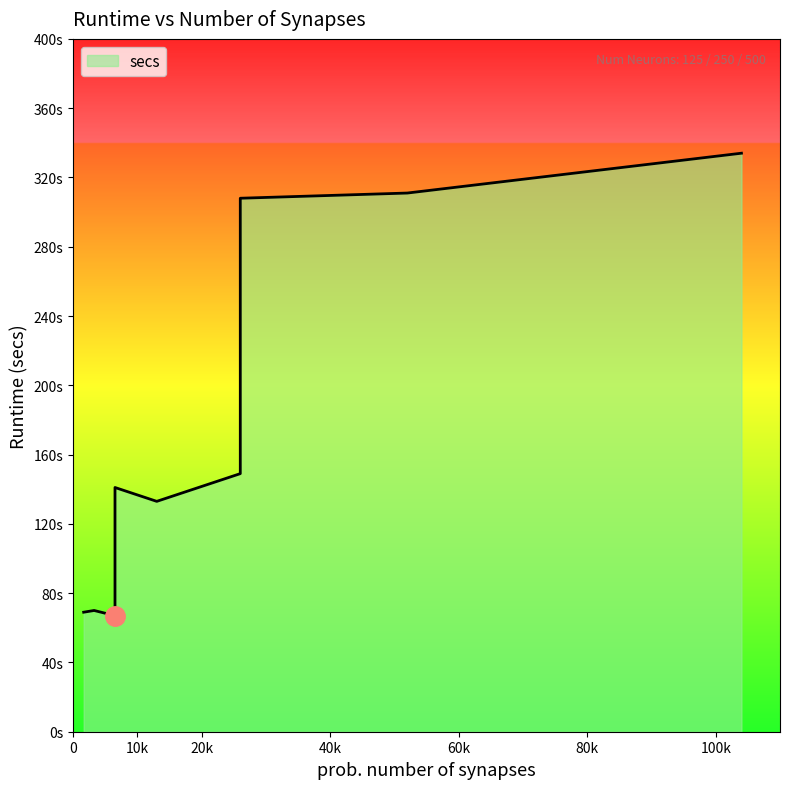

Which category has the highest value across all series?

500/104000